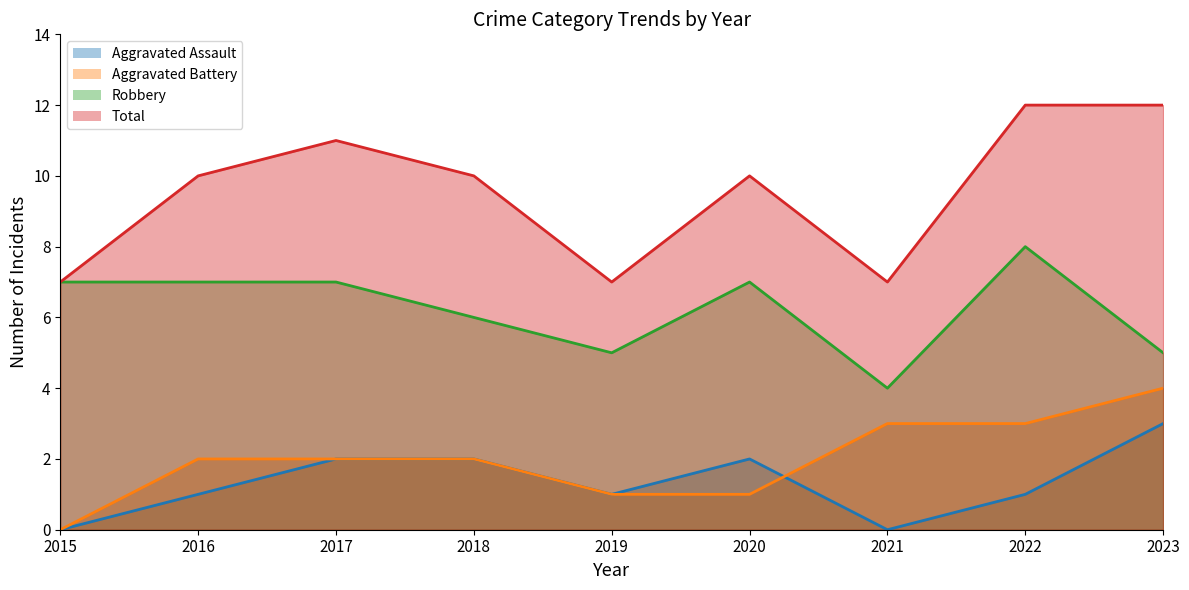

At which category does Aggravated Assault reach its first local valley?

2019